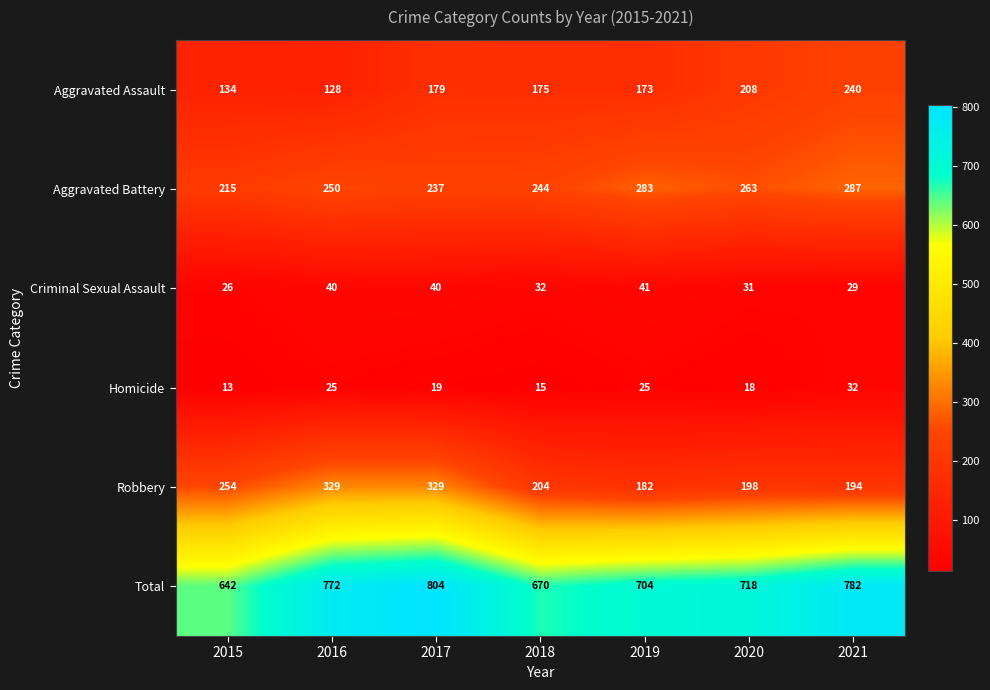

List the series in order of their peak value, lowest first.

Homicide, Criminal Sexual Assault, Aggravated Assault, Aggravated Battery, Robbery, Total